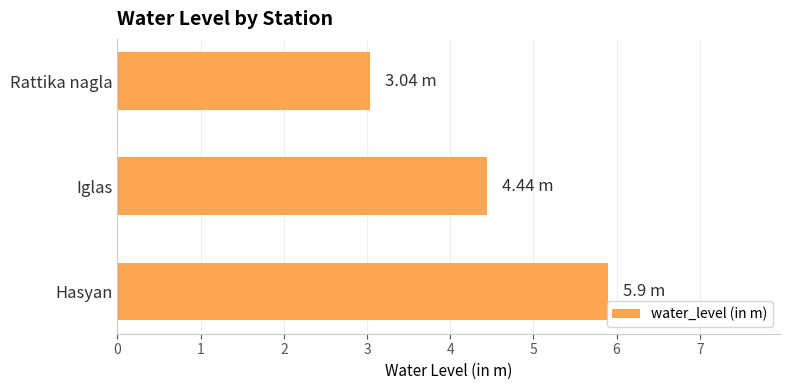

How many data points are less than 4?

1